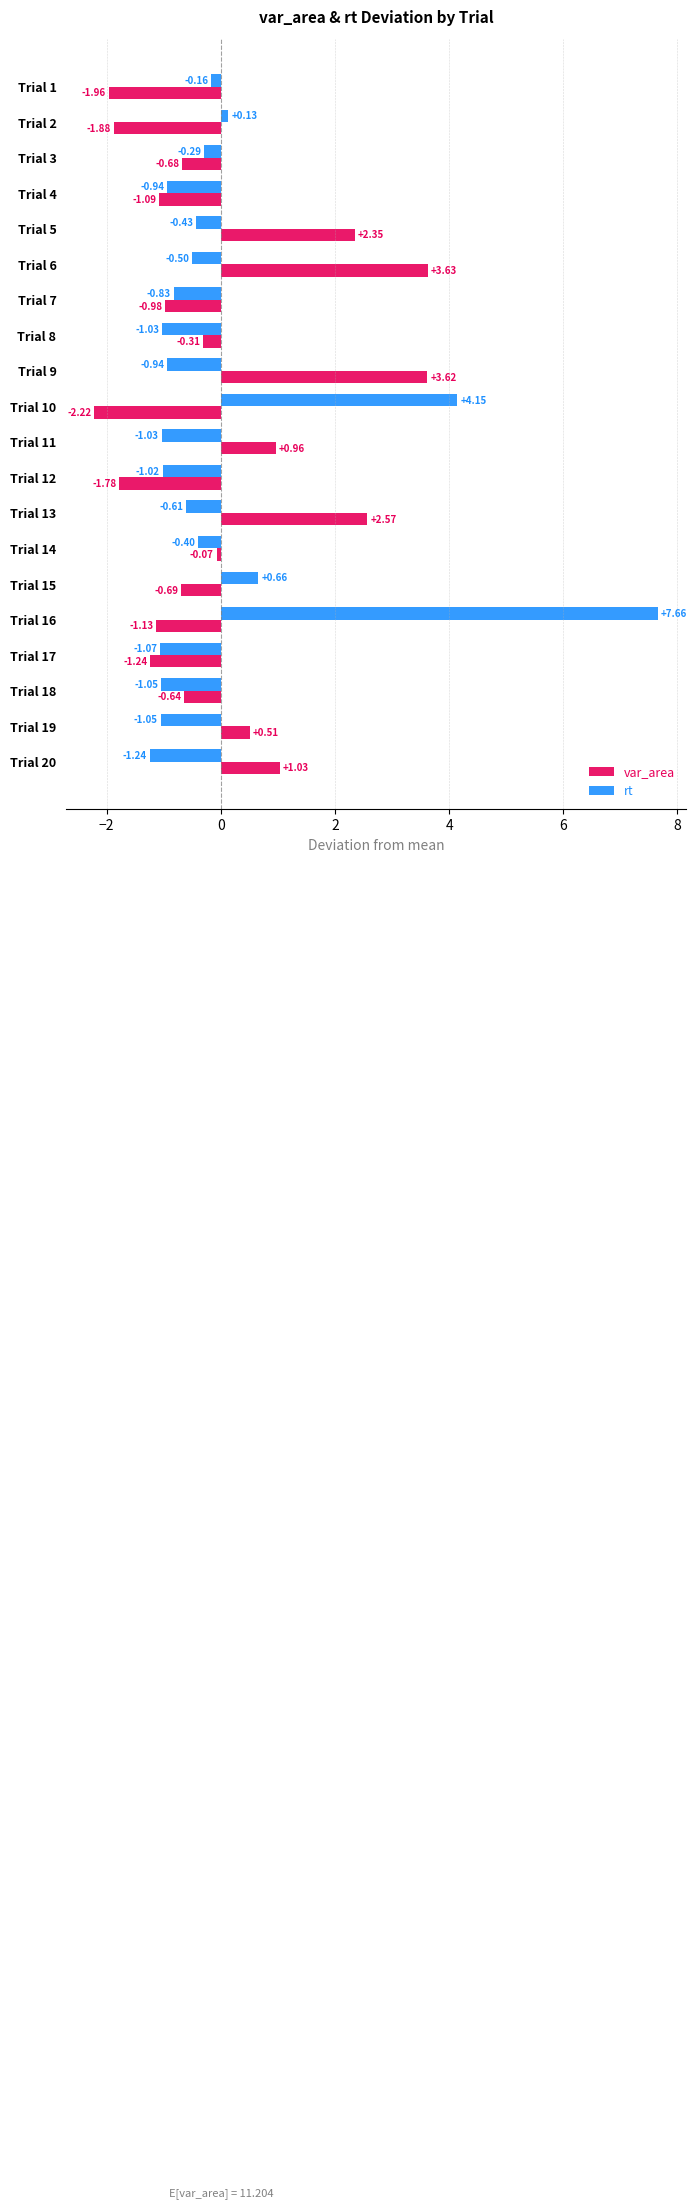

What is the difference between the highest and lowest values at Trial 12?

0.8